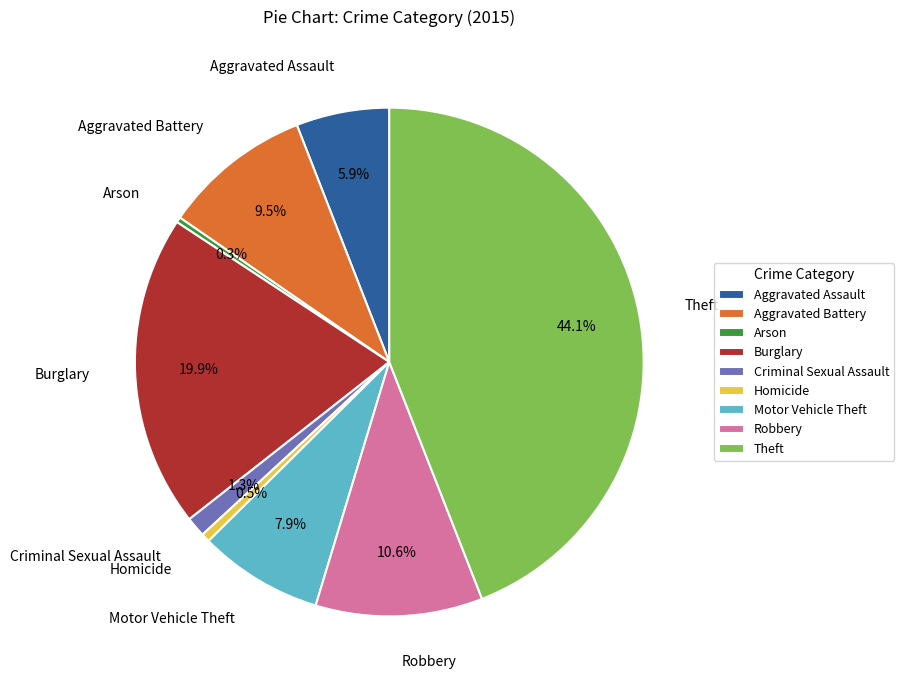

True or false: Burglary accounts for 20% of the total.

True